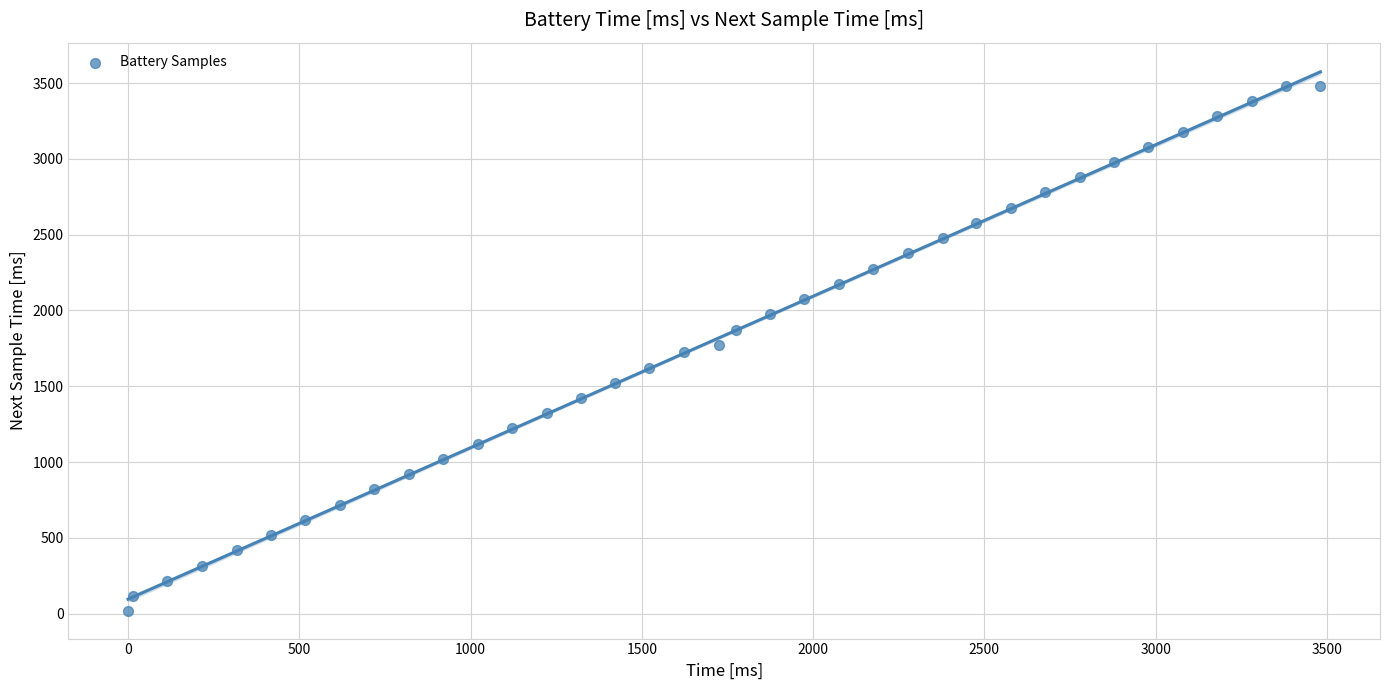

What is the range of Y values (max minus min)?

3467